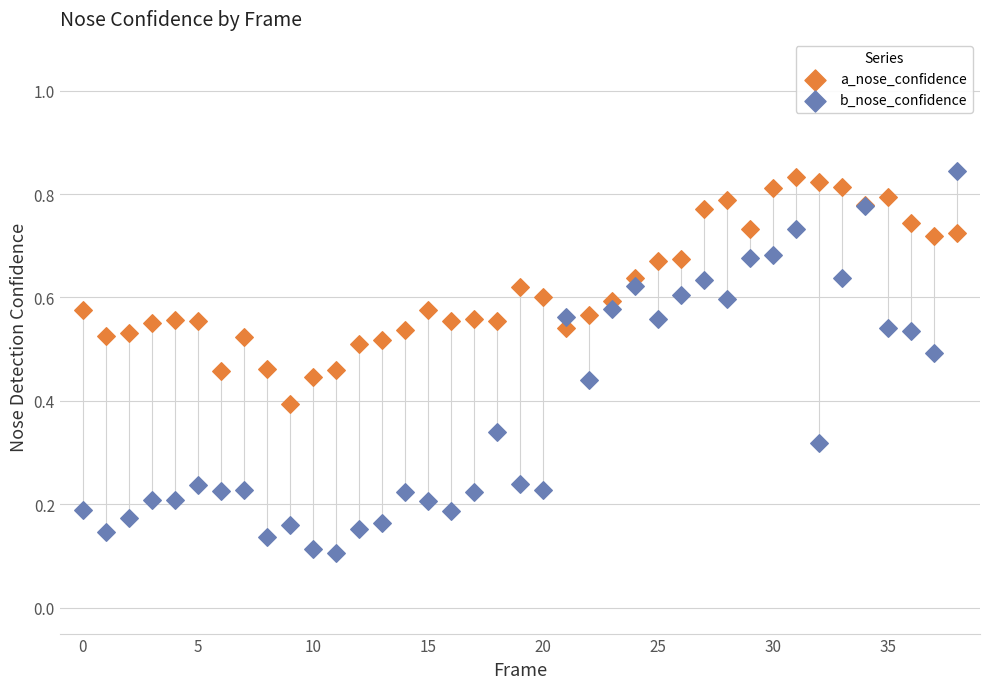

Which series contains the lowest Y value?

b_nose_confidence